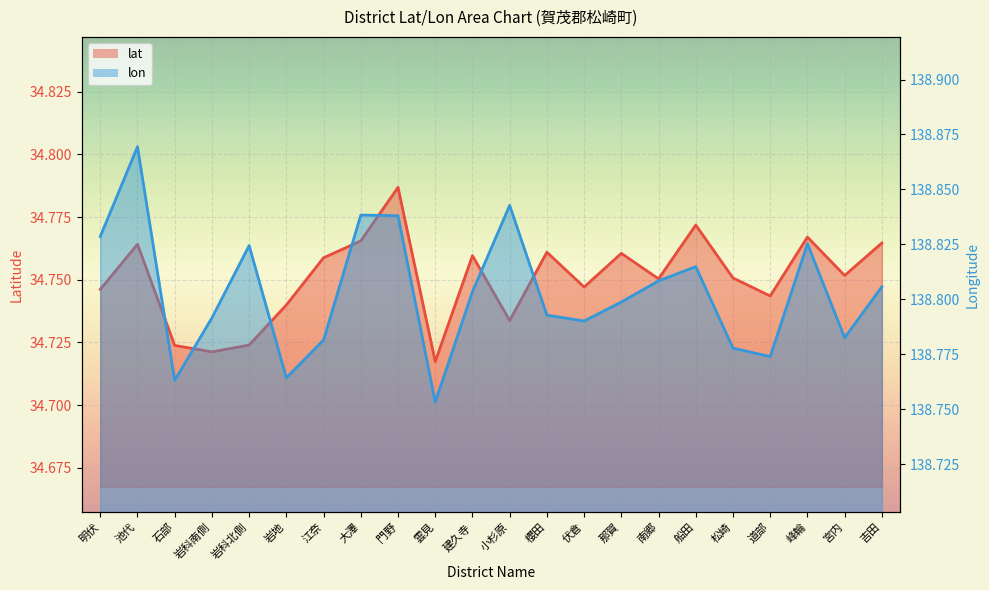

What is the value of the lat point at the 1st from the left?

34.7